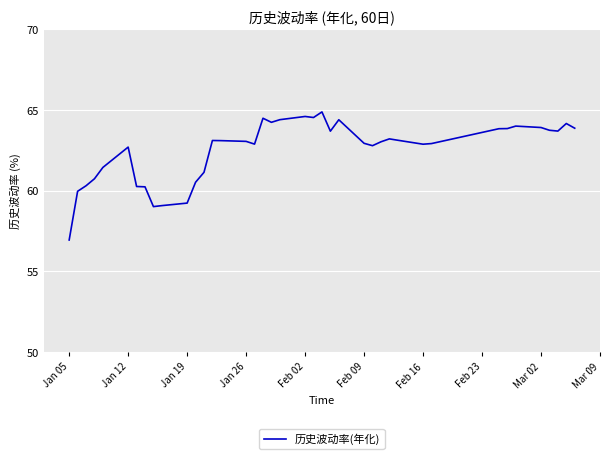

What is the maximum value shown in the chart?

64.9